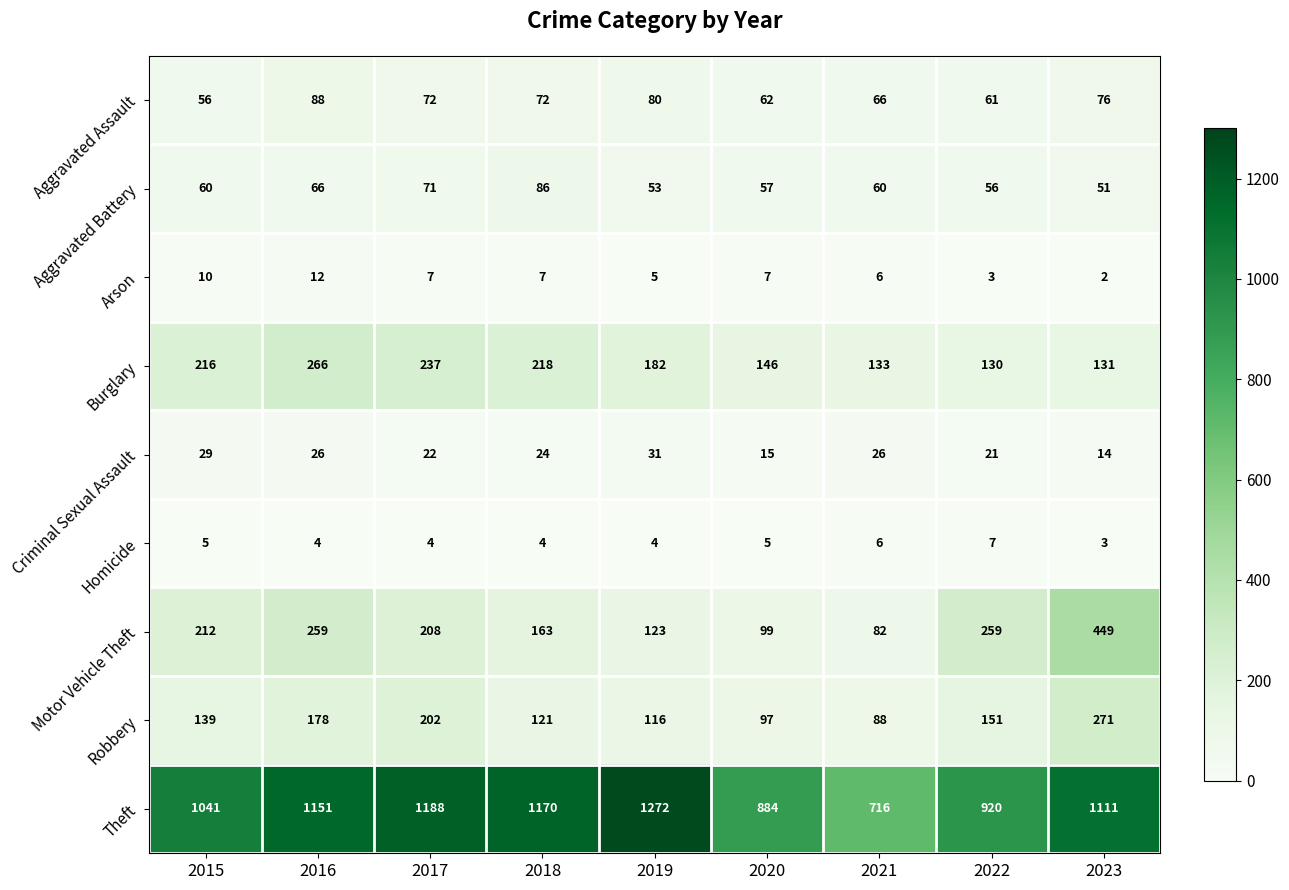

Which series has the largest total across all categories?

Theft